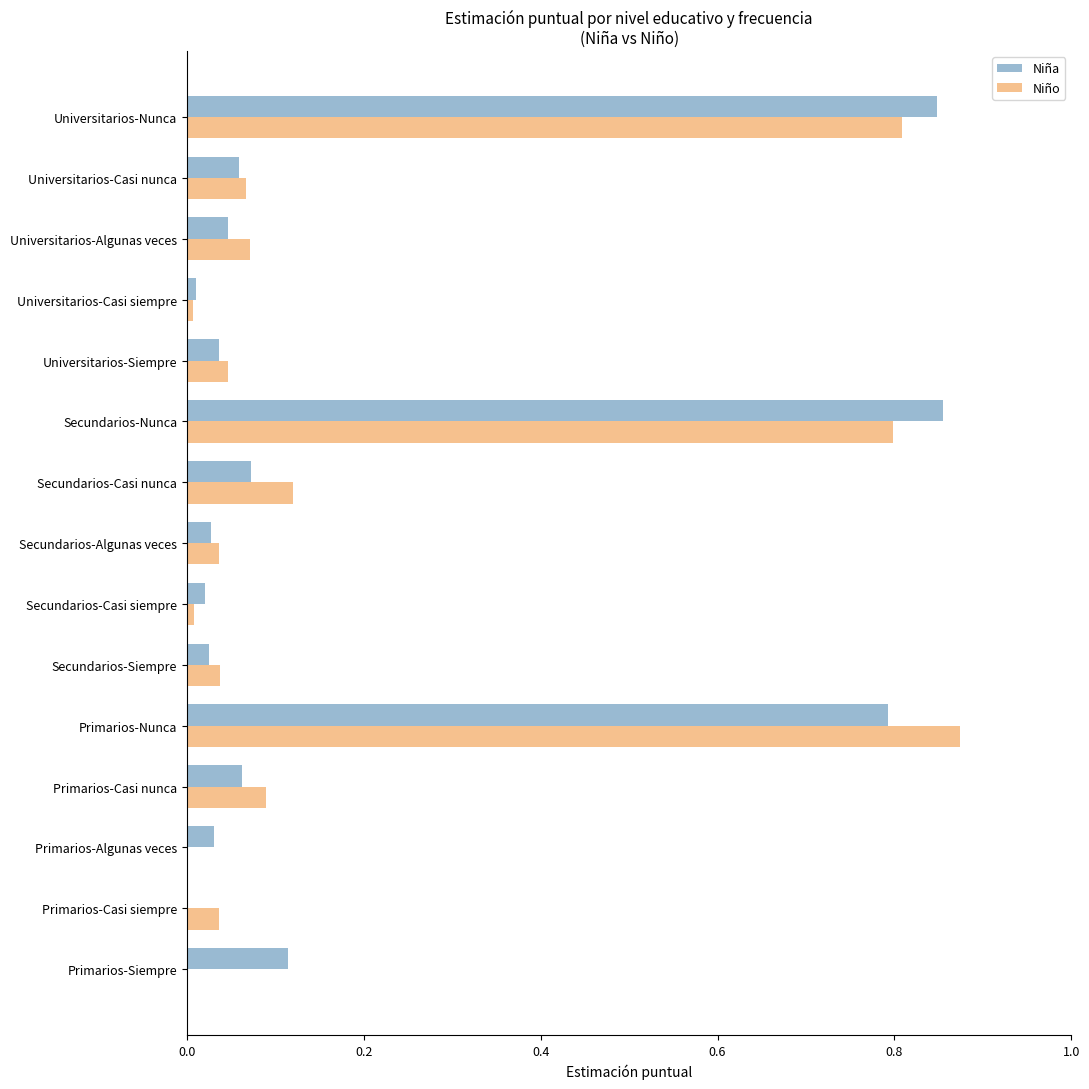

How many data points does each series have?

15